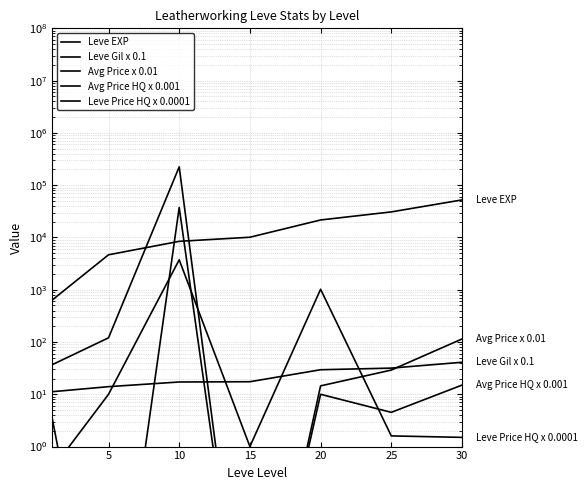

How many interior local valleys does the Avg Price x 0.01 series have?

1